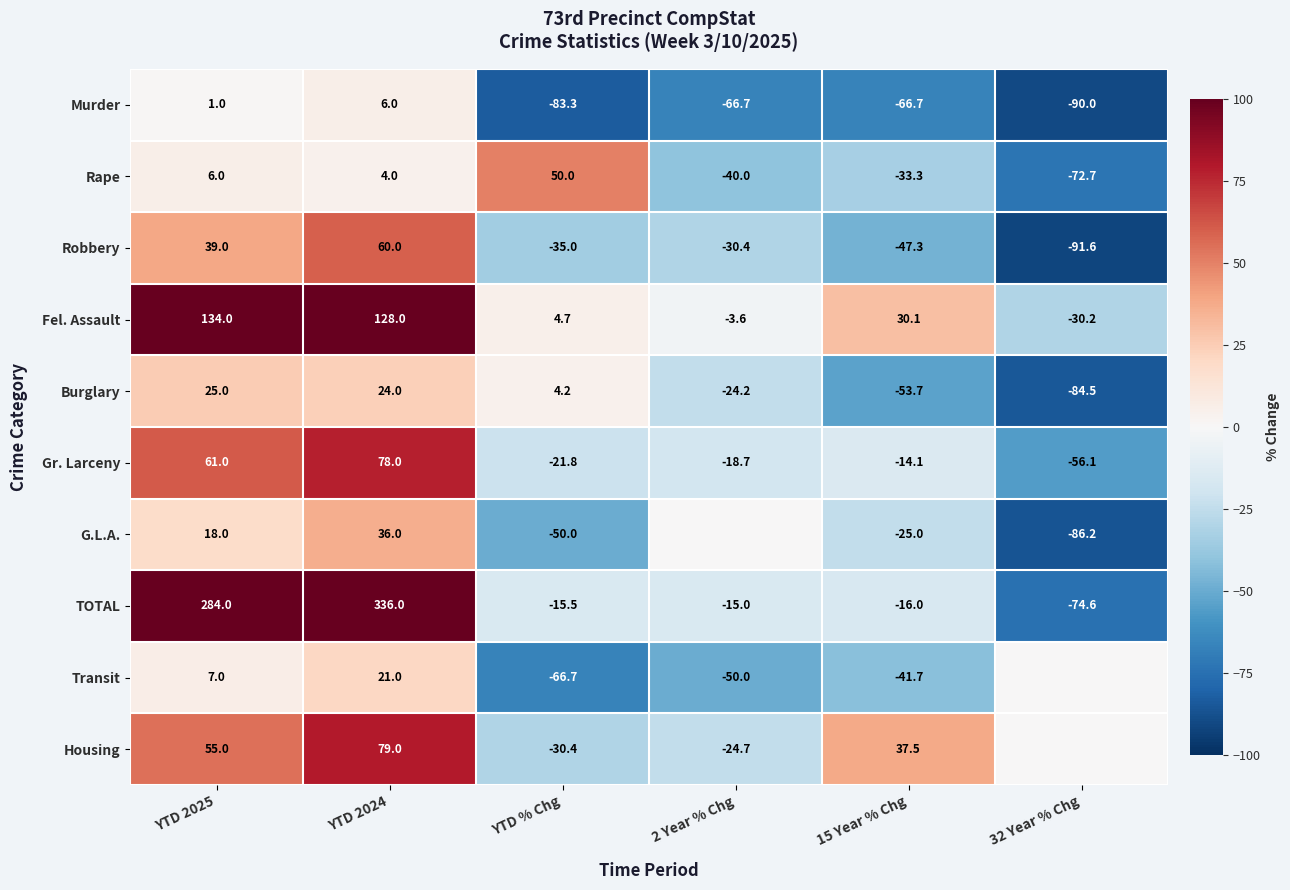

What is the sum of all TOTAL values?

498.9